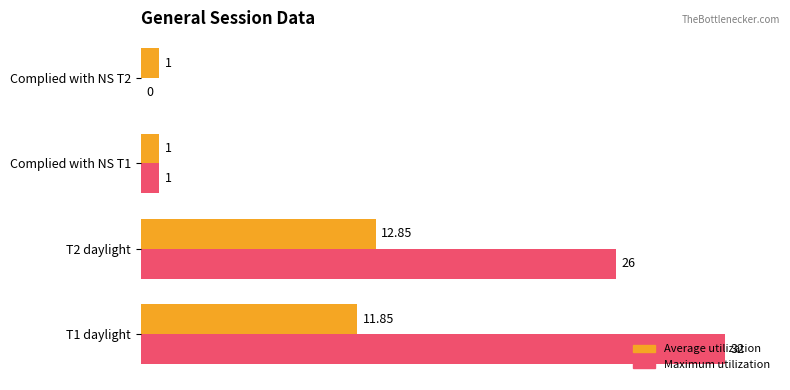

At which category is the sum across all series the highest?

T1 daylight